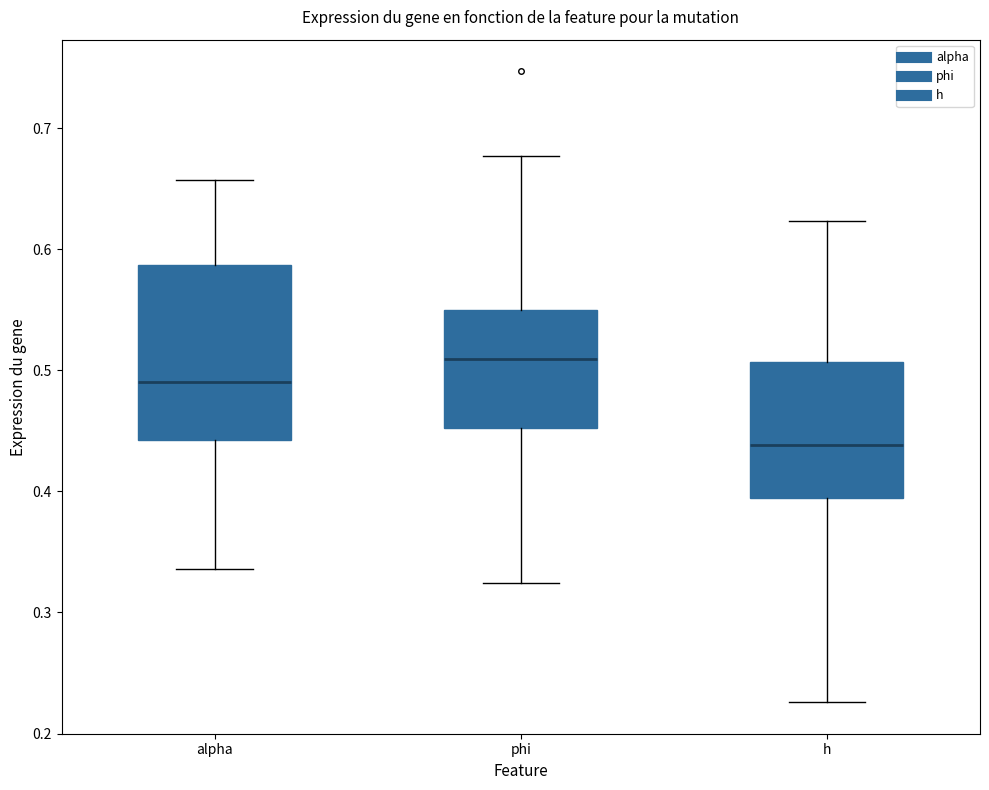

Reading left to right, transcribe this box plot: for each box, give where its median line is, the range the box spans, and where its two whiskers end, as read against the y-axis. The values are not printed on the chart, so give them approximately, as read against the axis.

alpha: median 0.49, box 0.44 to 0.59, whiskers 0.34 to 0.66
phi: median 0.51, box 0.45 to 0.55, whiskers 0.32 to 0.68
h: median 0.44, box 0.39 to 0.51, whiskers 0.23 to 0.62